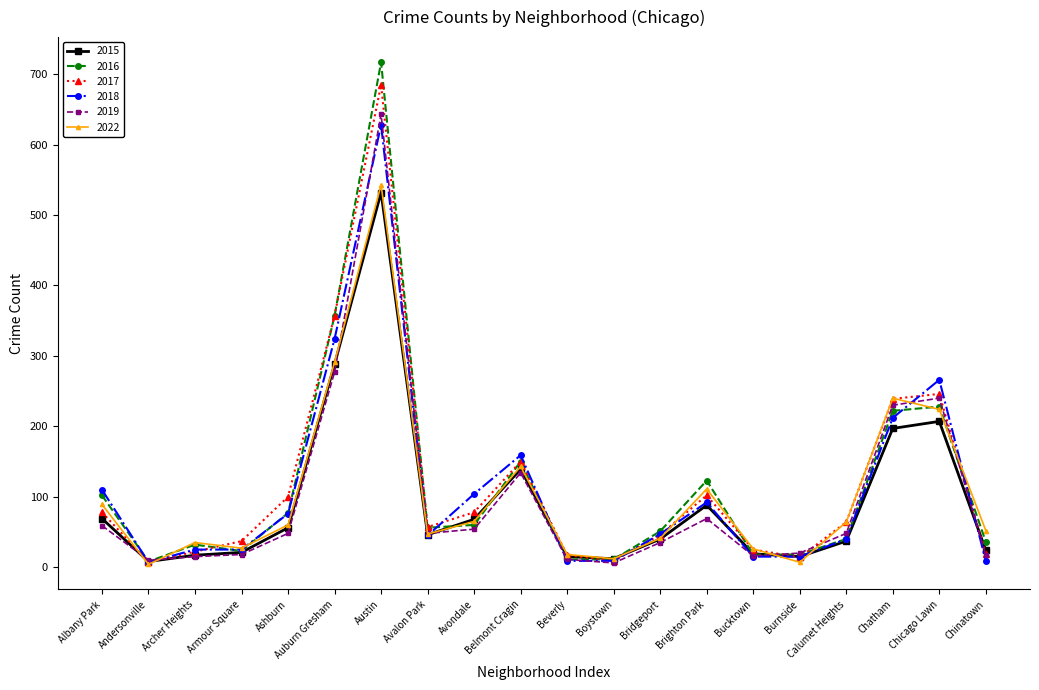

Which series has the largest range (max minus min)?

2016